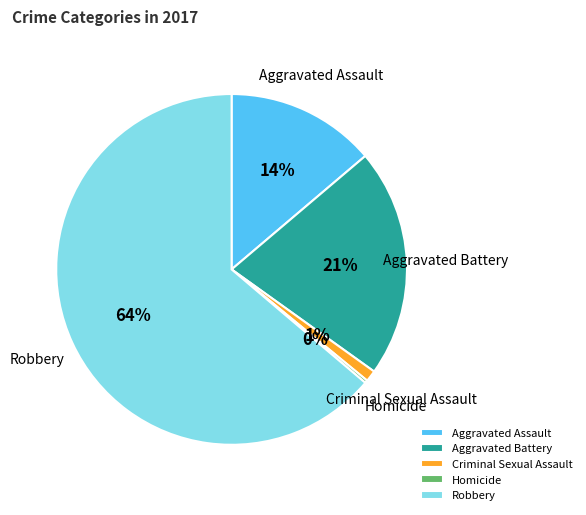

What is the ratio of the value at Criminal Sexual Assault to the value at Aggravated Assault?

0.1